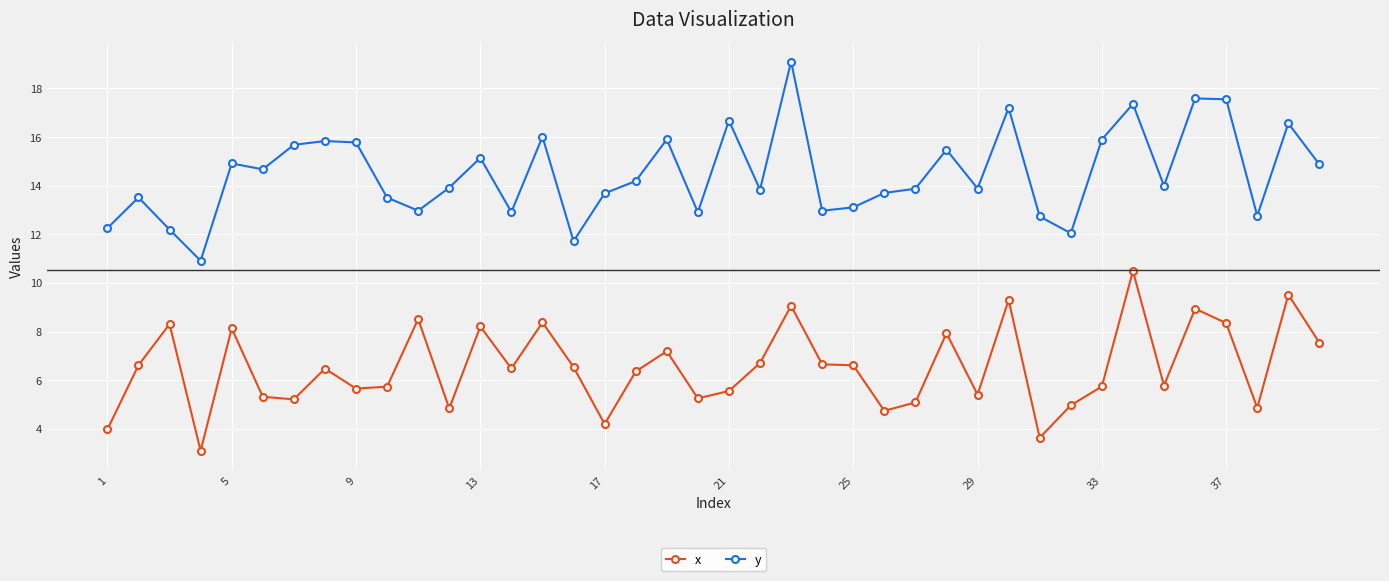

What is the maximum value shown in the chart?

19.1